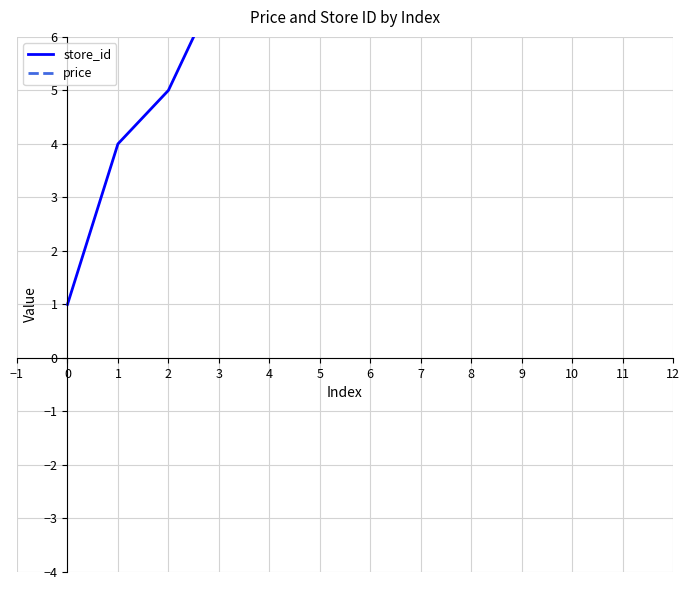

What is the lowest value of the price series?

7.9